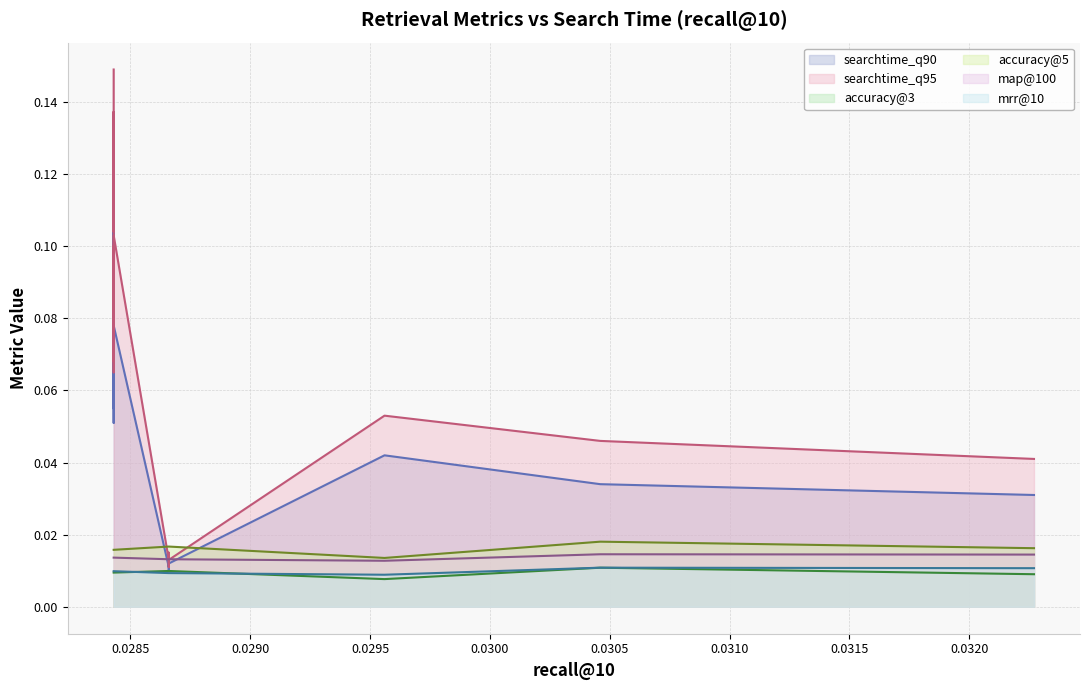

Which series has the largest total across all categories?

searchtime_q95